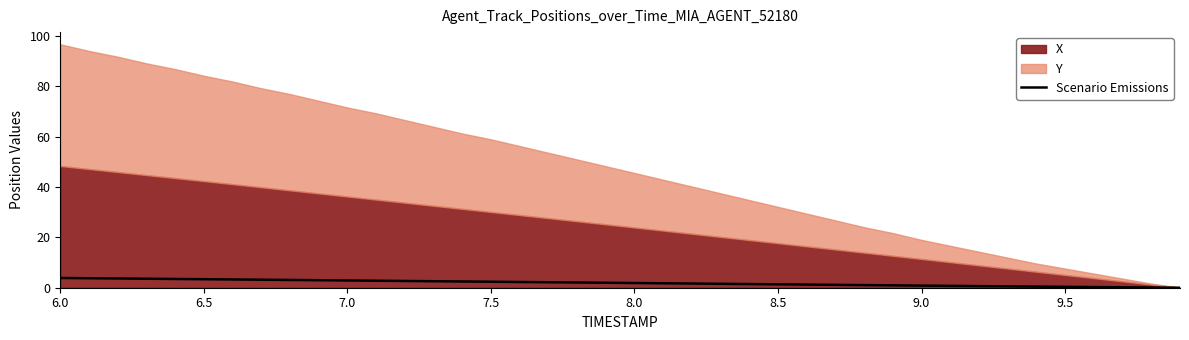

Which label corresponds to the largest value in the chart?

6.0